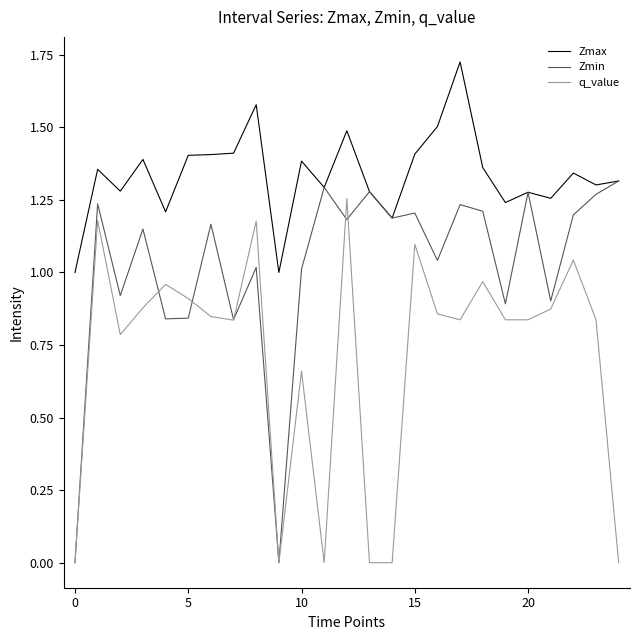

At how many categories does at least one series exceed 0?

25